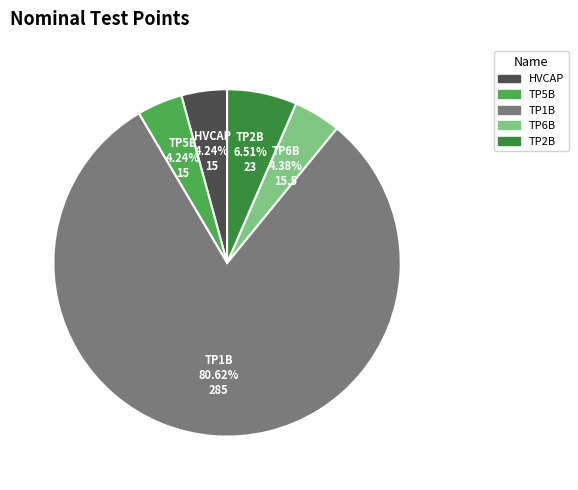

What is the ratio of the value at HVCAP to the value at TP2B?

0.7